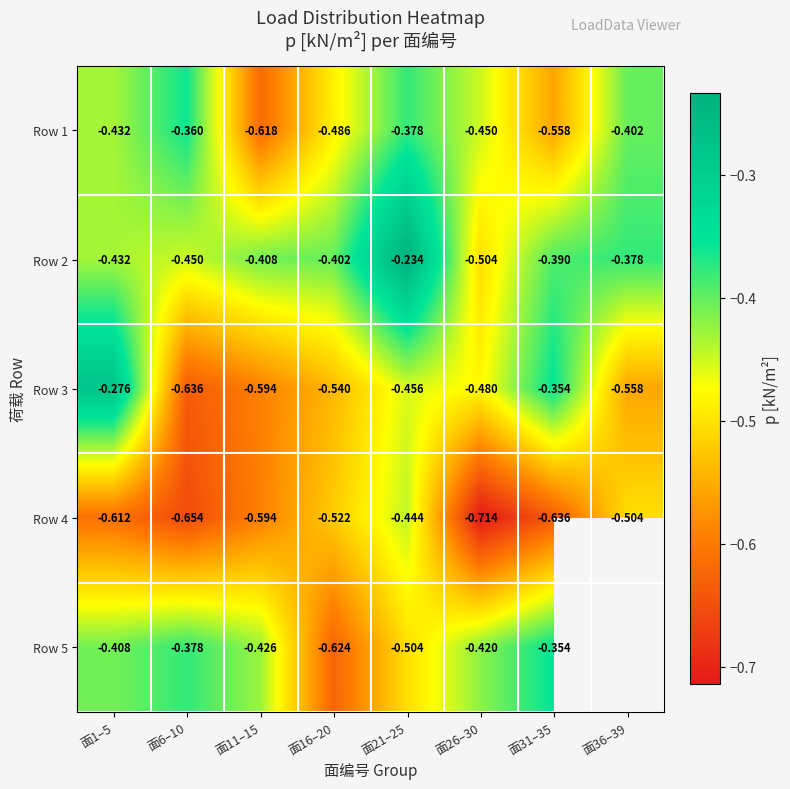

Is the value of Row 2 at 面36–39 greater than the value of Row 3 at 面16–20?

Yes